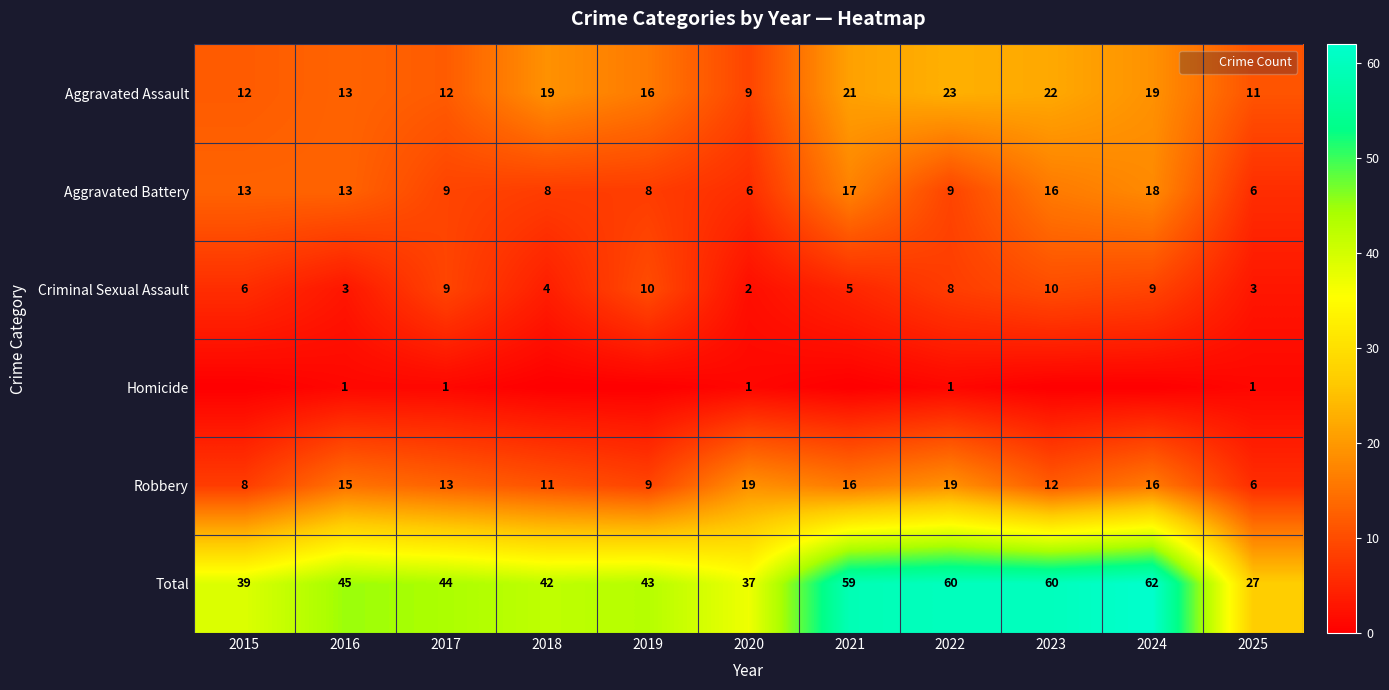

At which label is Criminal Sexual Assault closest to 6?

2015